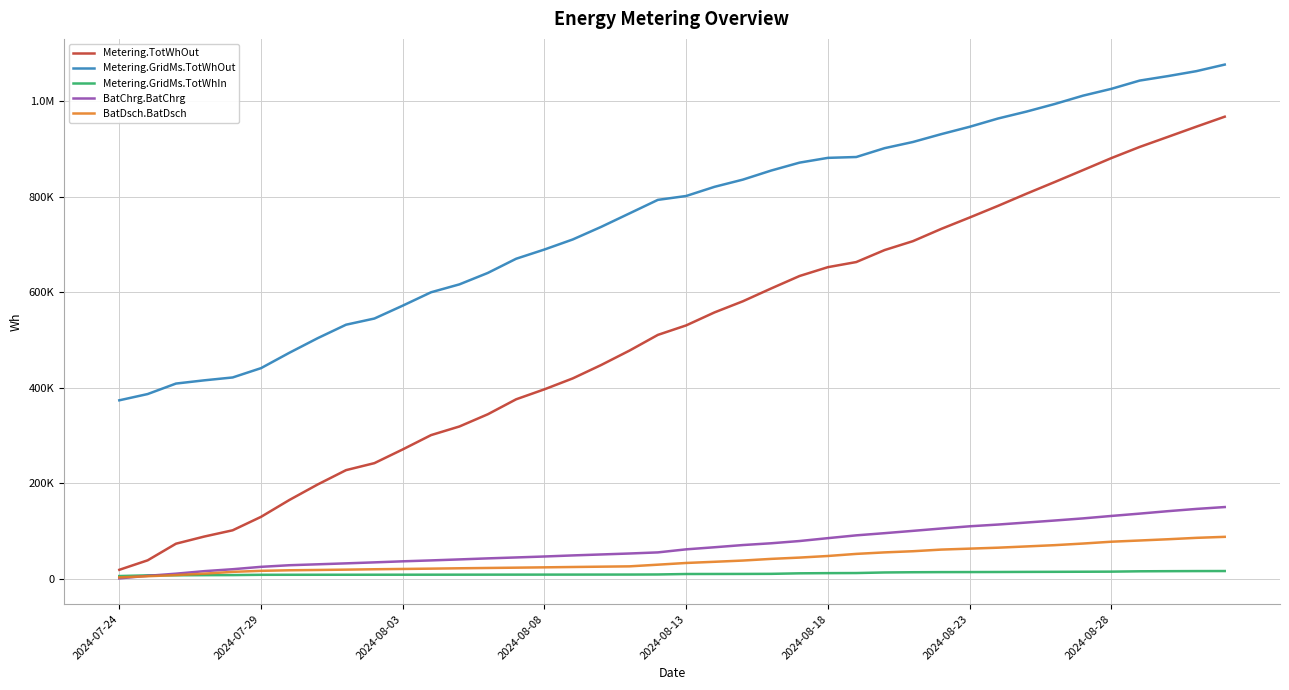

What are all the series names shown in the legend?

Metering.TotWhOut, Metering.GridMs.TotWhOut, Metering.GridMs.TotWhIn, BatChrg.BatChrg, BatDsch.BatDsch